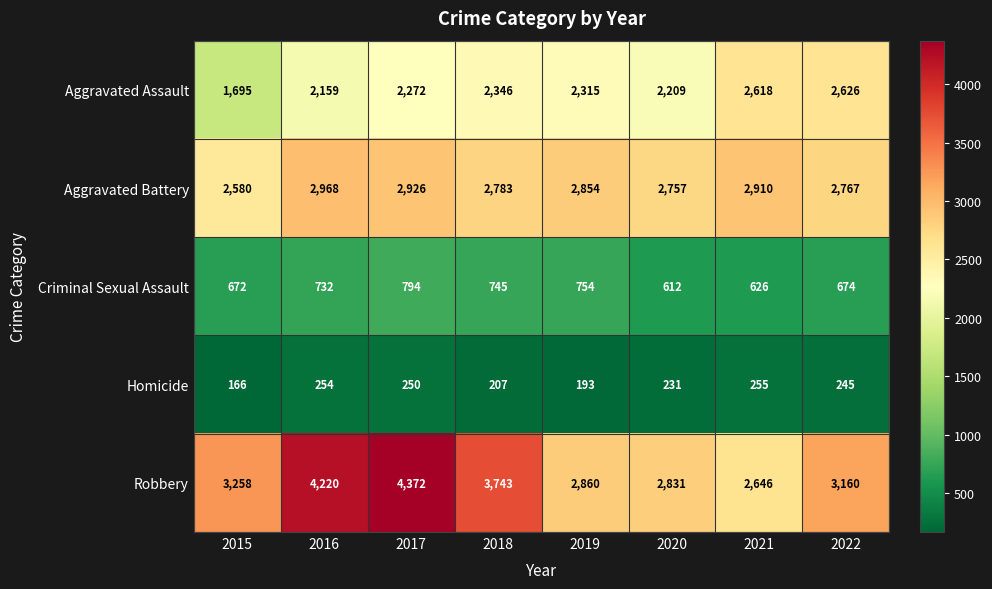

At which category does the chart reach its minimum across all series?

2015